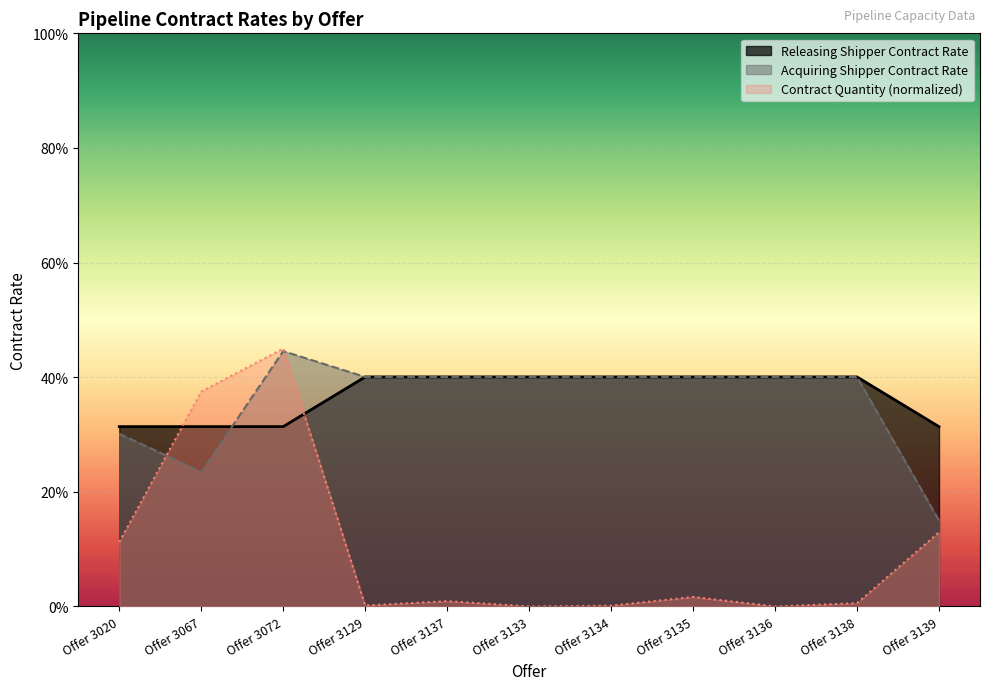

What position from the right is Offer 3135?

4